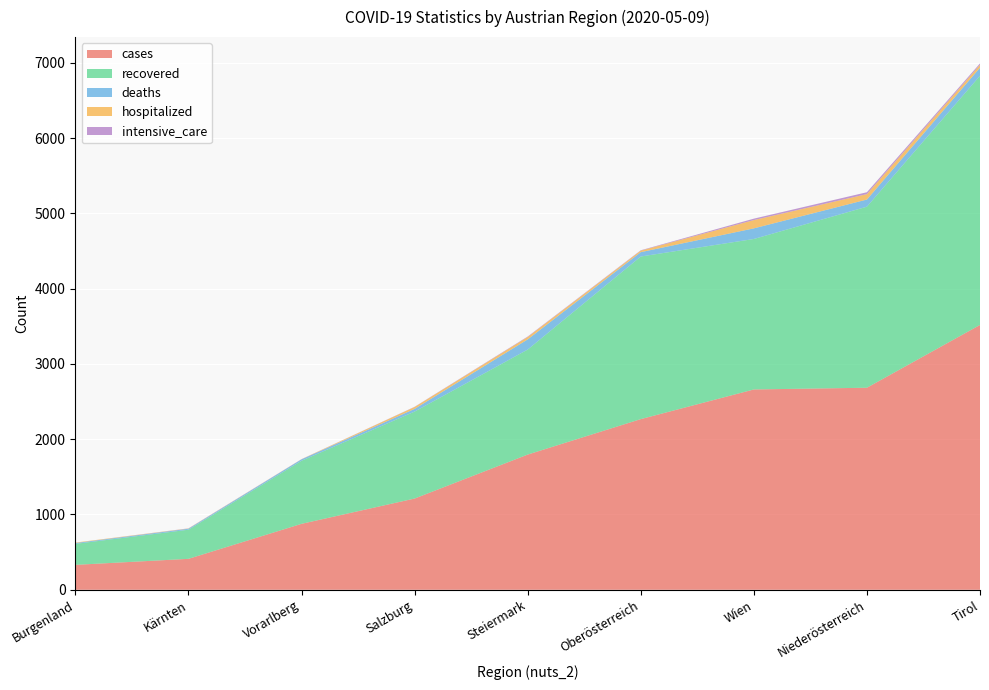

Reading right to left, what are all the values shown in this chart?

cases: 3518	2684	2661	2267	1796	1212	876	411	331
recovered: 3310	2405	1999	2160	1395	1155	838	387	279
deaths: 107	95	141	58	135	36	19	13	11
hospitalized: 39	72	110	20	32	25	2	3	6
intensive_care: 18	25	19	5	6	3	1	2	0